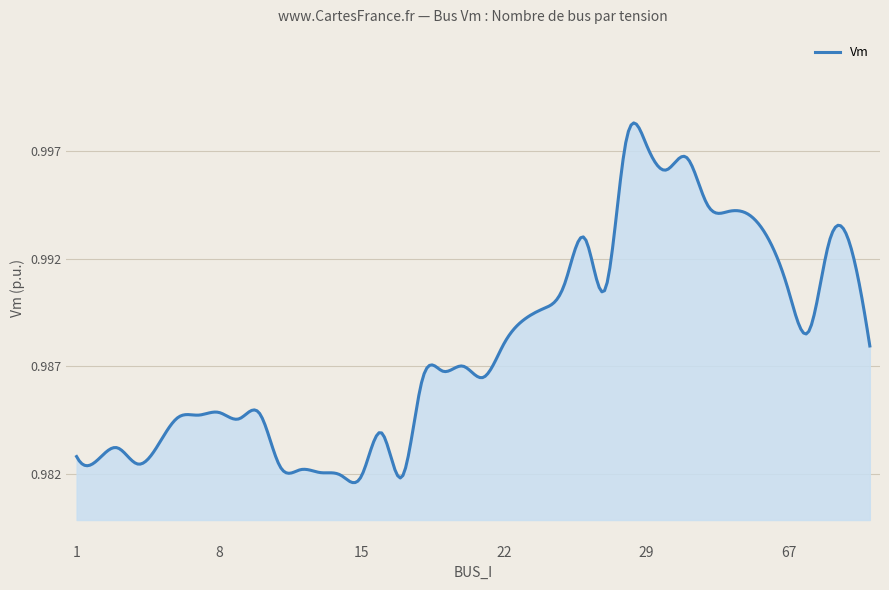

What is the smallest value displayed?

1.0